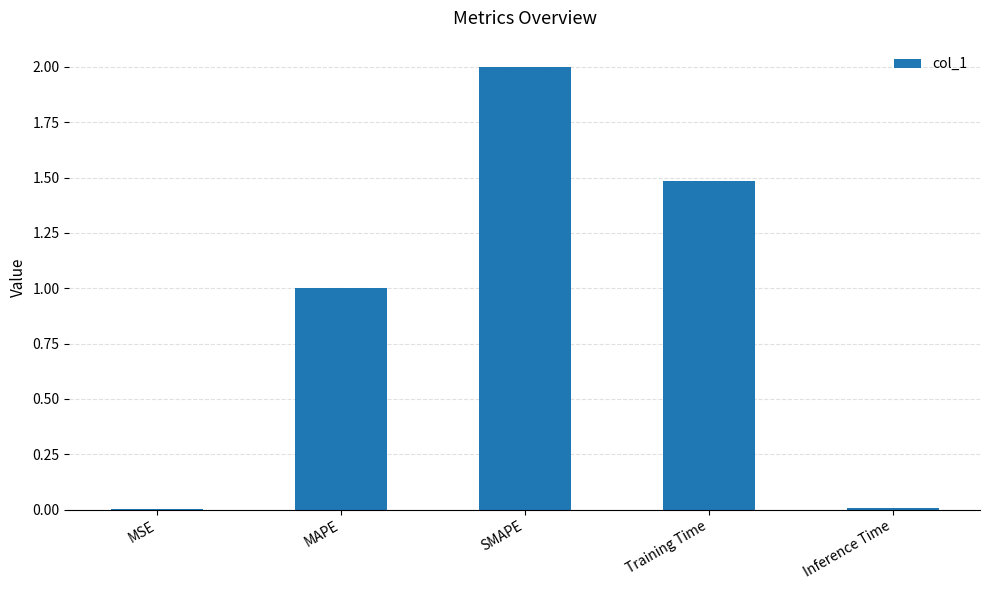

Are the bars horizontal?

No